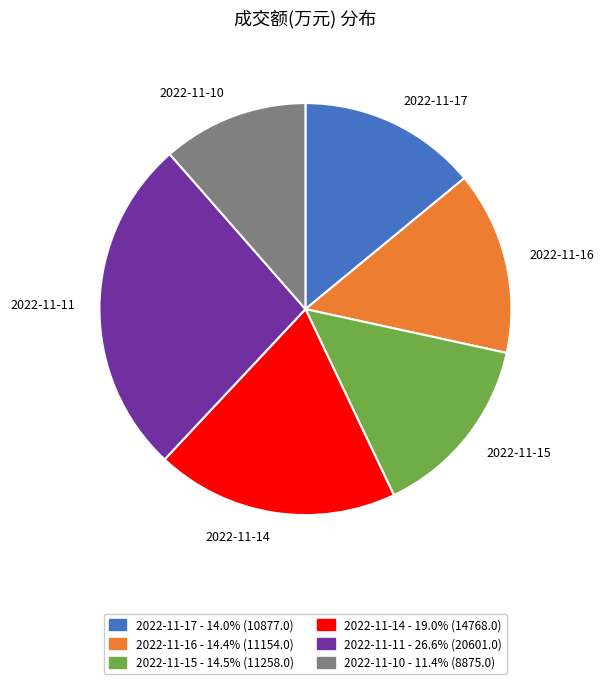

Do 2022-11-14 - 19.0% (14768.0) and 2022-11-15 - 14.5% (11258.0) together represent more than half of the pie?

No